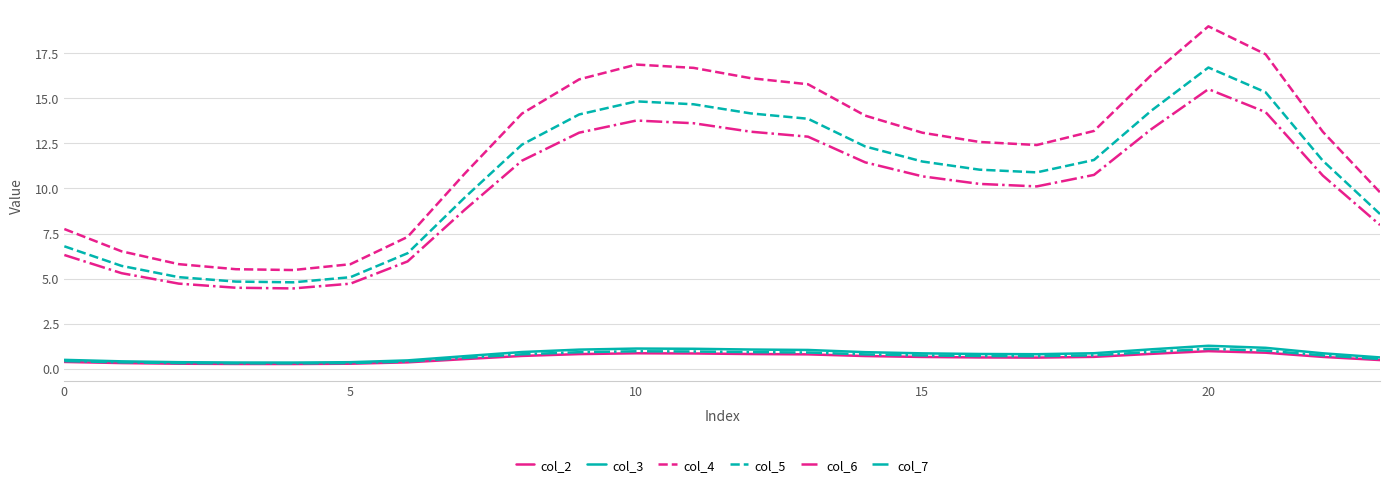

Which series has the largest total across all categories?

col_4